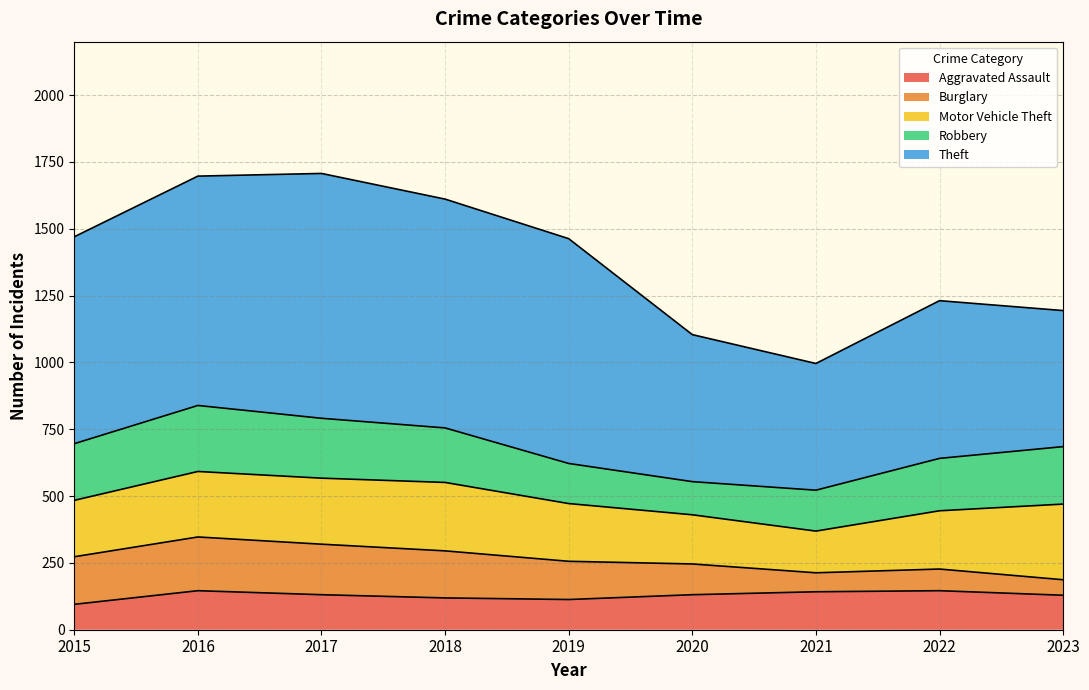

At how many categories does at least one series exceed 82?

9